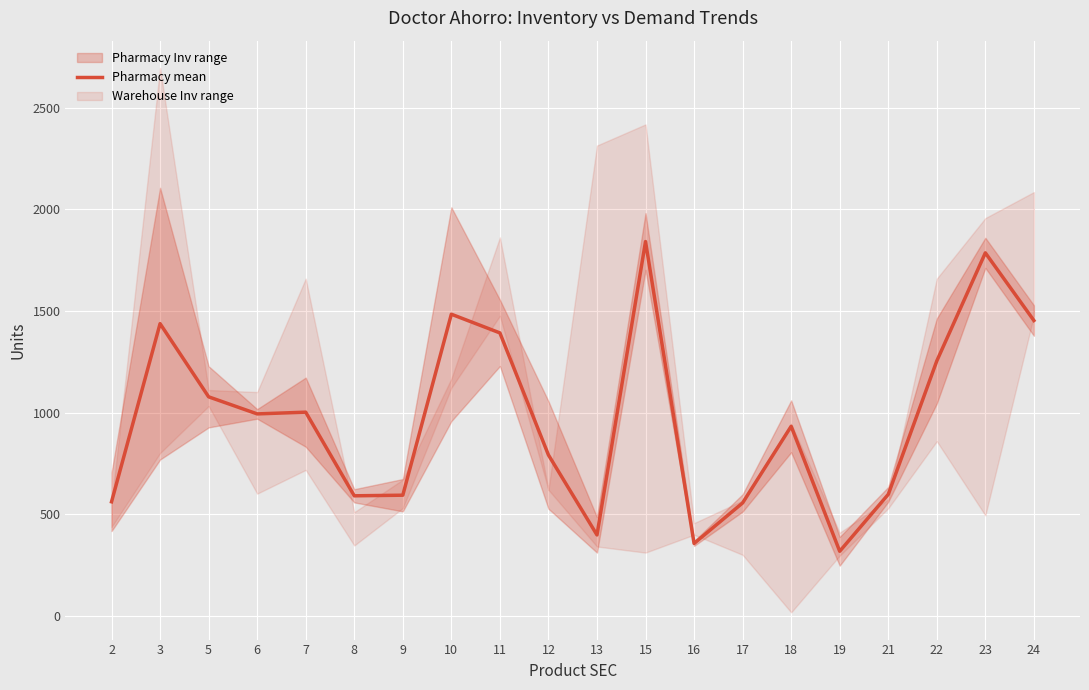

How many lines are shown in the chart?

1